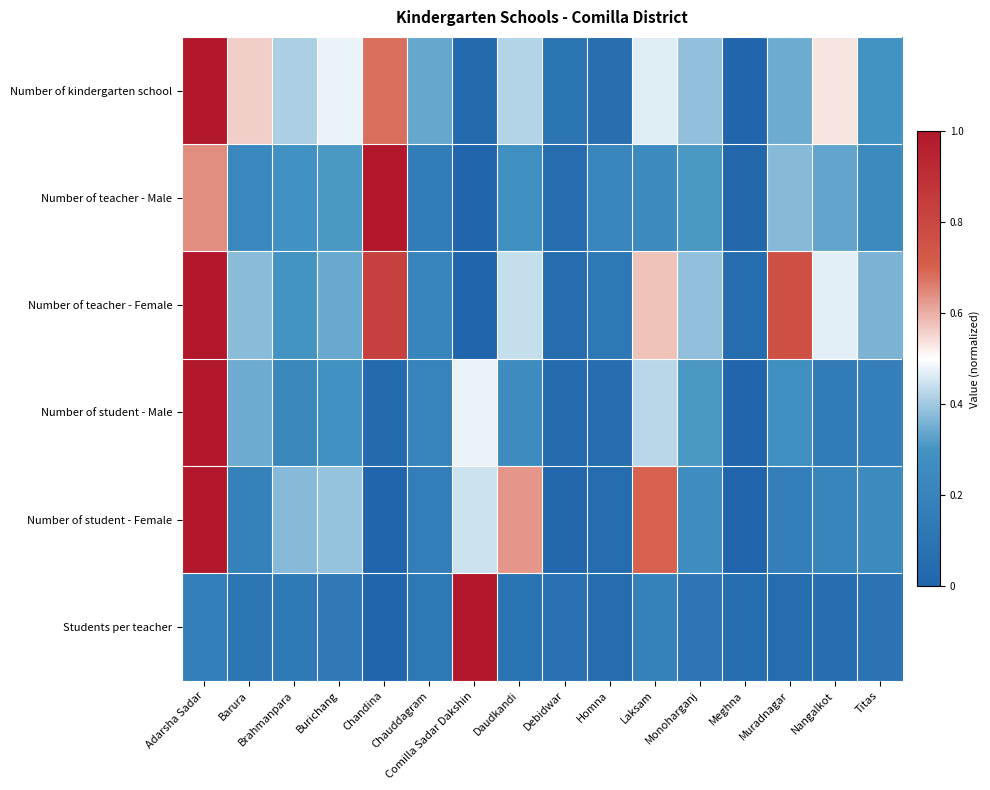

Reading left to right, transcribe all the data shown in this chart.

Number of kindergarten school: Adarsha Sadar=1.0	Barura=0.6	Brahmanpara=0.4	Burichang=0.5	Chandina=0.7	Chauddagram=0.3	Comilla Sadar Dakshin=0.0	Daudkandi=0.4	Debidwar=0.1	Homna=0.1	Laksam=0.5	Monoharganj=0.4	Meghna=0.0	Muradnagar=0.3	Nangalkot=0.5	Titas=0.3
Number of teacher - Male: Adarsha Sadar=0.6	Barura=0.2	Brahmanpara=0.3	Burichang=0.3	Chandina=1.0	Chauddagram=0.2	Comilla Sadar Dakshin=0.0	Daudkandi=0.3	Debidwar=0.0	Homna=0.2	Laksam=0.2	Monoharganj=0.3	Meghna=0.0	Muradnagar=0.4	Nangalkot=0.3	Titas=0.2
Number of teacher - Female: Adarsha Sadar=1.0	Barura=0.4	Brahmanpara=0.3	Burichang=0.3	Chandina=0.8	Chauddagram=0.2	Comilla Sadar Dakshin=0.0	Daudkandi=0.4	Debidwar=0.1	Homna=0.1	Laksam=0.6	Monoharganj=0.4	Meghna=0.1	Muradnagar=0.8	Nangalkot=0.5	Titas=0.4
Number of student - Male: Adarsha Sadar=1.0	Barura=0.3	Brahmanpara=0.2	Burichang=0.3	Chandina=0.0	Chauddagram=0.2	Comilla Sadar Dakshin=0.5	Daudkandi=0.3	Debidwar=0.0	Homna=0.1	Laksam=0.4	Monoharganj=0.3	Meghna=0.0	Muradnagar=0.3	Nangalkot=0.1	Titas=0.2
Number of student - Female: Adarsha Sadar=1.0	Barura=0.2	Brahmanpara=0.4	Burichang=0.4	Chandina=0.0	Chauddagram=0.2	Comilla Sadar Dakshin=0.4	Daudkandi=0.6	Debidwar=0.0	Homna=0.1	Laksam=0.7	Monoharganj=0.3	Meghna=0.0	Muradnagar=0.2	Nangalkot=0.2	Titas=0.2
Students per teacher: Adarsha Sadar=0.2	Barura=0.1	Brahmanpara=0.1	Burichang=0.1	Chandina=0.0	Chauddagram=0.1	Comilla Sadar Dakshin=1.0	Daudkandi=0.1	Debidwar=0.1	Homna=0.1	Laksam=0.2	Monoharganj=0.1	Meghna=0.1	Muradnagar=0.1	Nangalkot=0.1	Titas=0.1